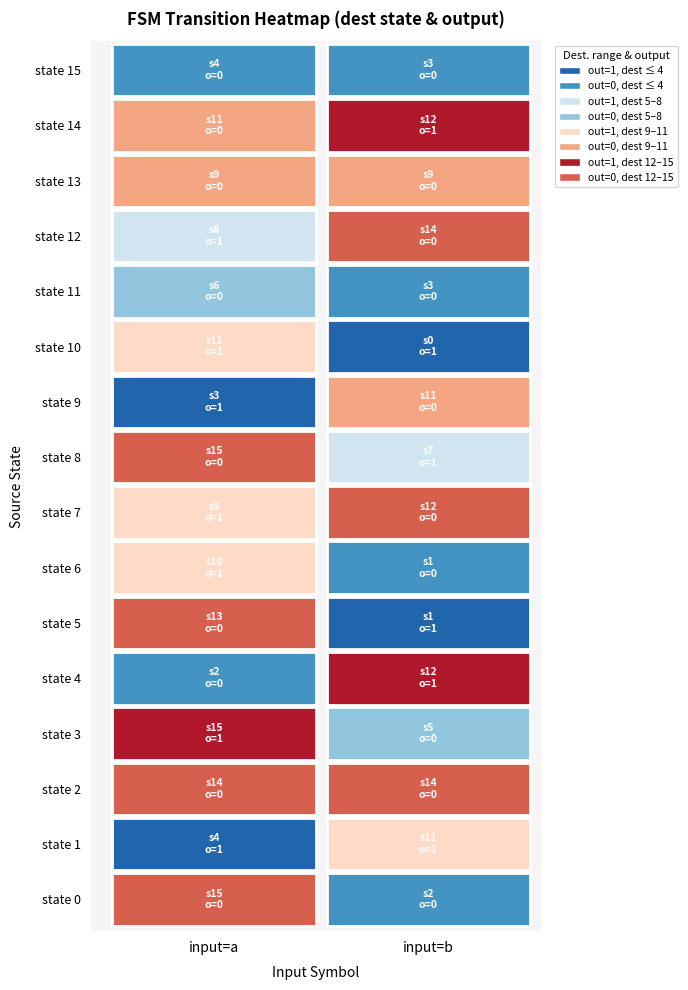

What is the approximate value of 15 at 1?

3